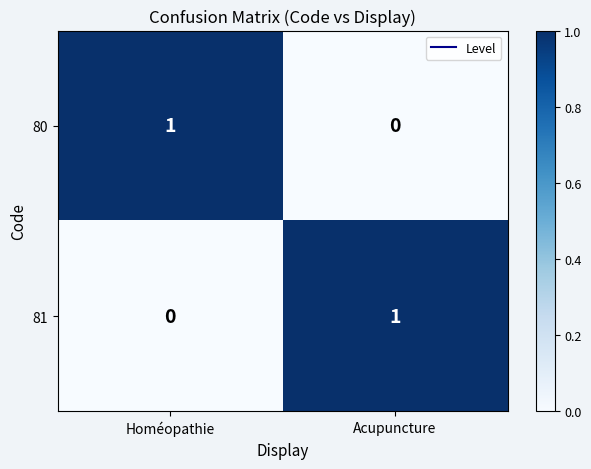

Reading right to left, list all the values displayed in this chart.

80: Acupuncture=0	Homéopathie=1
81: Acupuncture=1	Homéopathie=0